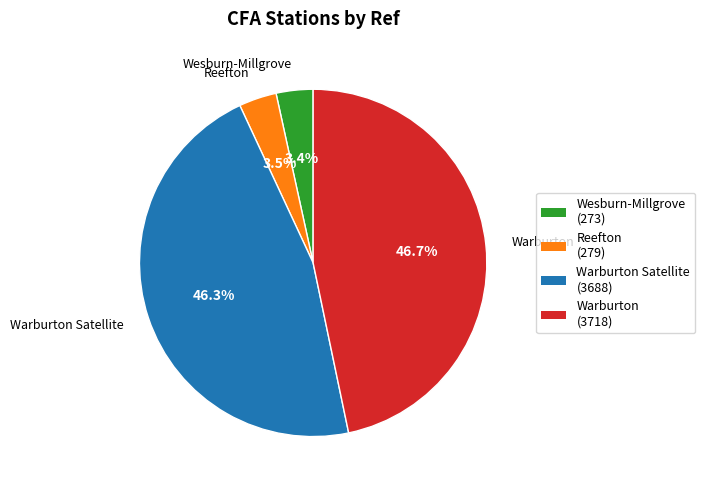

Is there any slice that represents more than half of the pie?

No